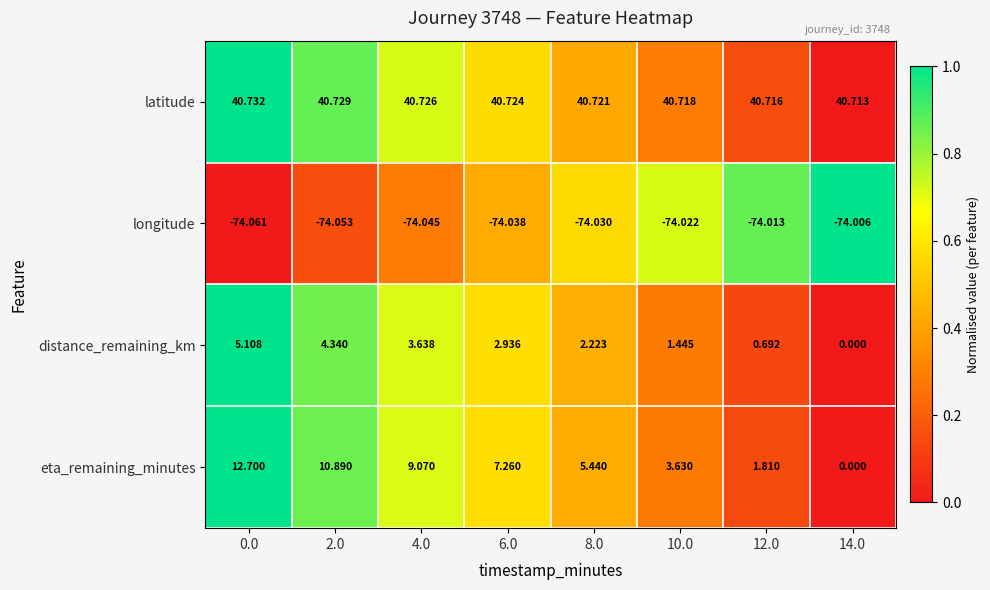

Between 0.0 and 10.0, which series saw the biggest shift?

eta_remaining_minutes